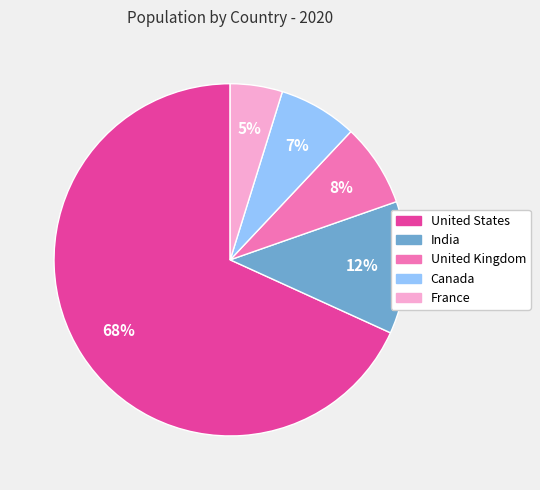

Between France and United Kingdom, which is larger?

United Kingdom